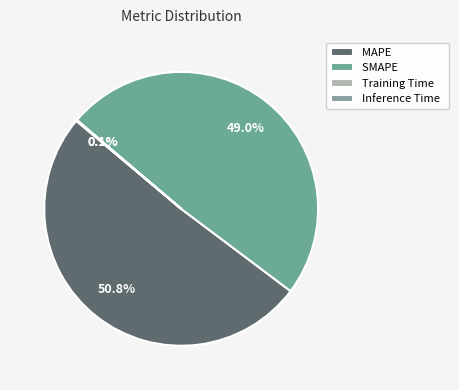

To the nearest percent, what percentage of the pie is SMAPE?

49%